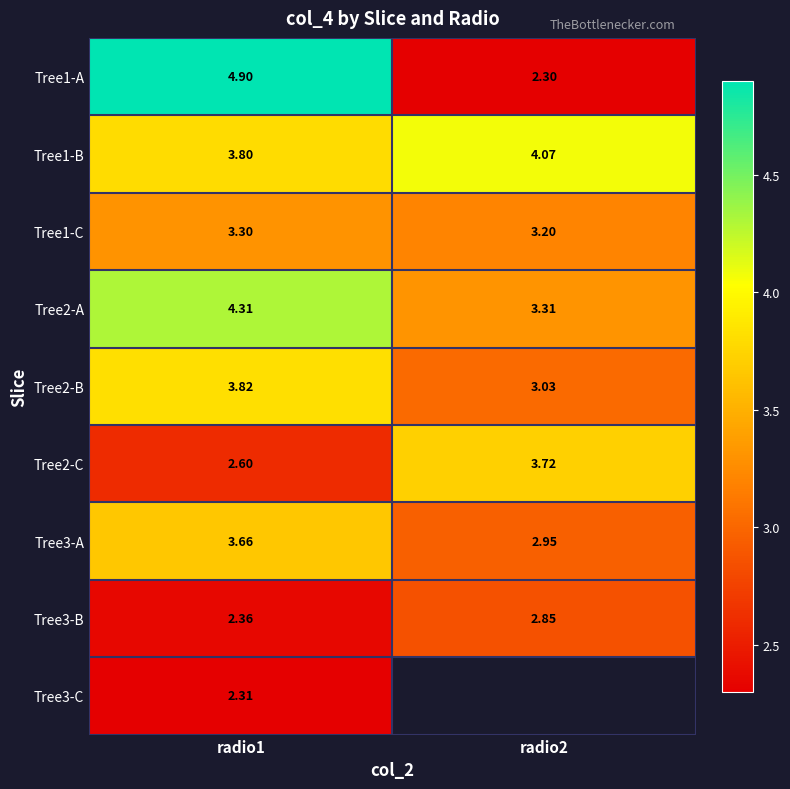

Is the value of Tree1-B at radio2 greater than the value of Tree3-A at radio2?

Yes